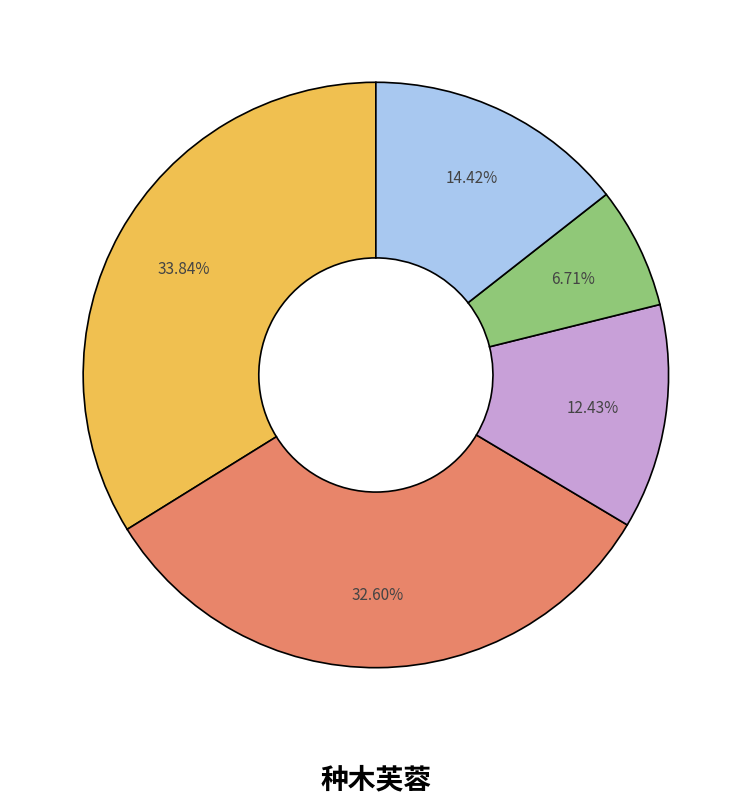

Is there a majority slice in this chart?

No